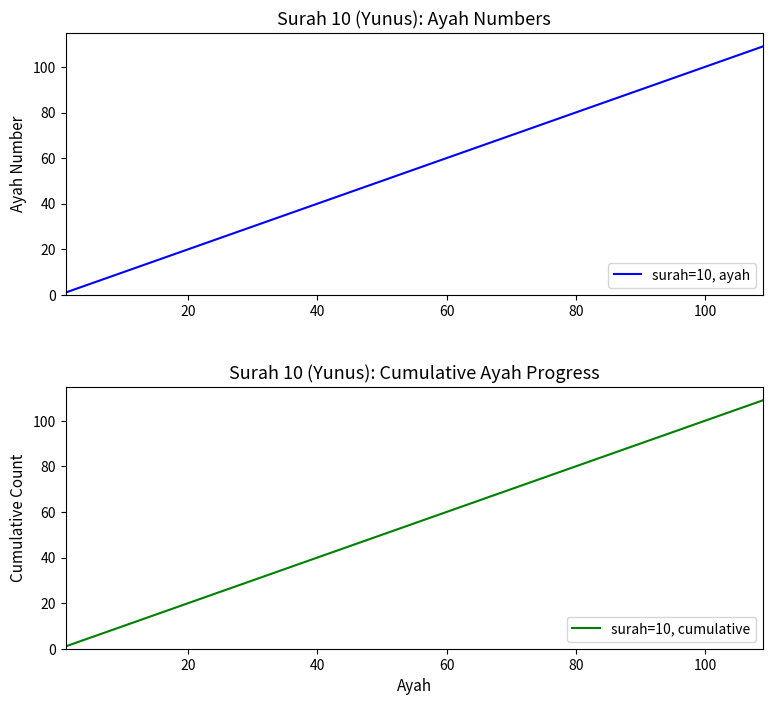

What is the minimum value shown in the chart?

1